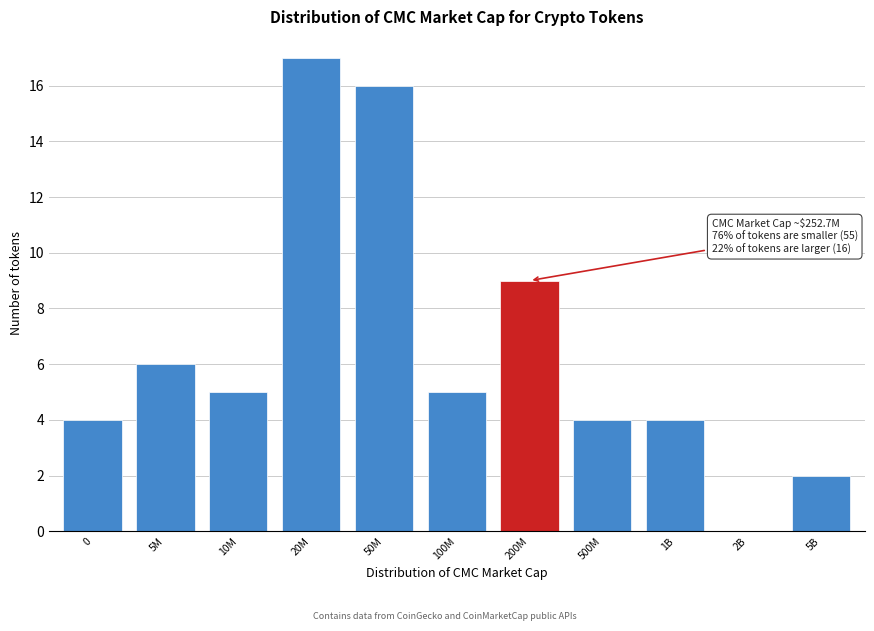

Reading left to right, list all the values displayed in this chart.

0=4	5M=6	10M=5	20M=17	50M=16	100M=5	200M=9	500M=4	1B=4	2B=0	5B=2